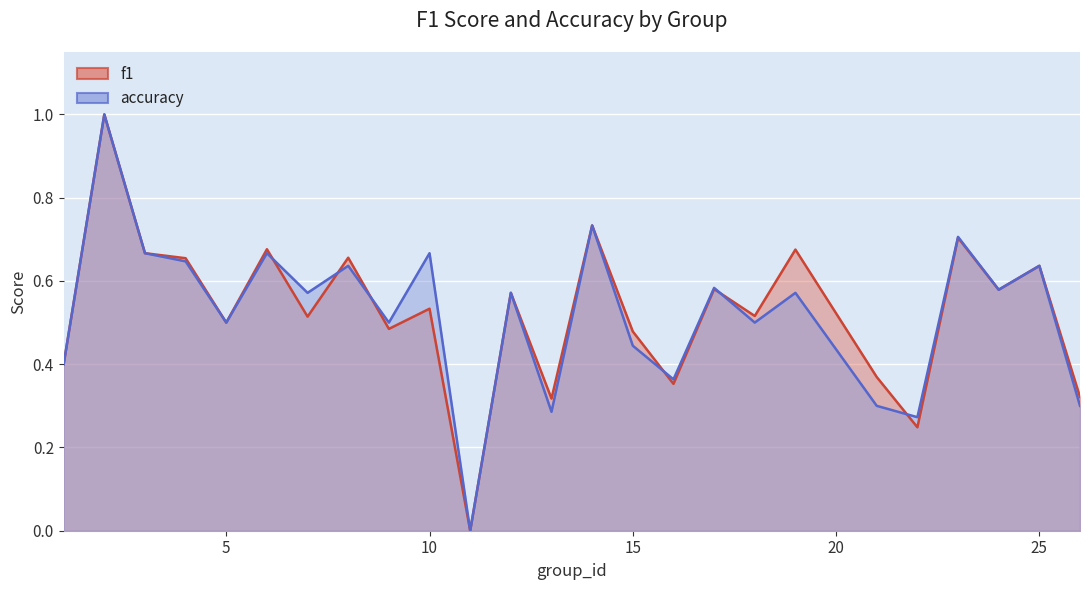

At which category does the chart reach its peak across all series?

2